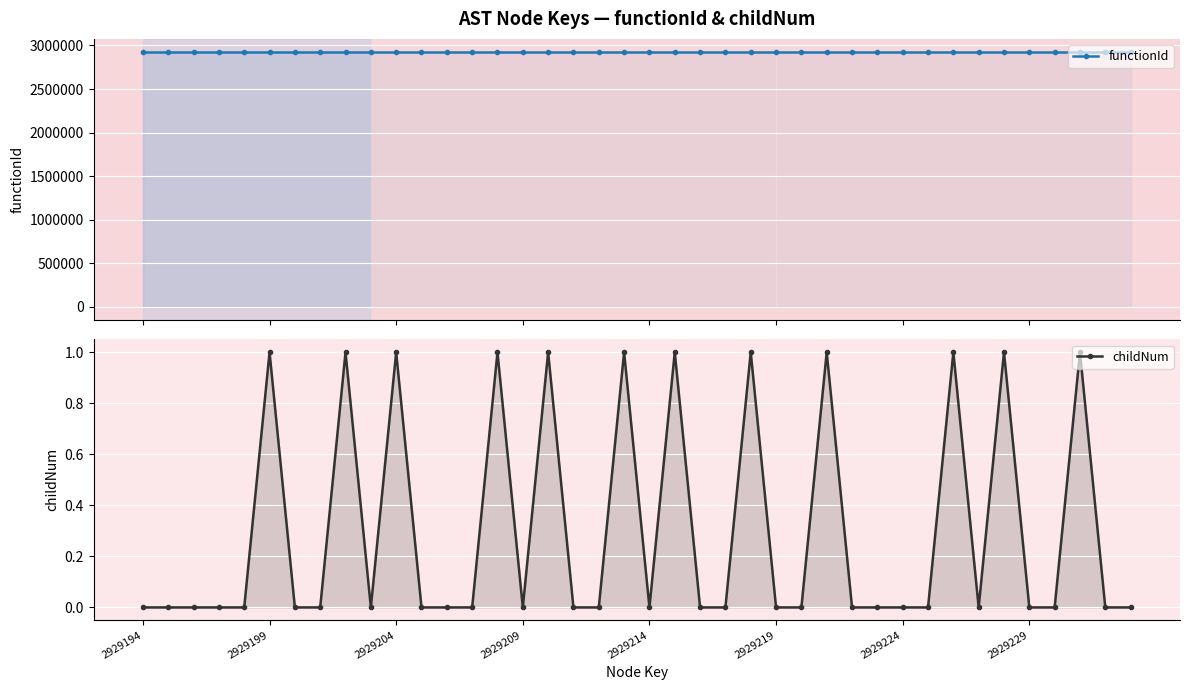

Between 10 and 33, which series saw the biggest shift?

childNum